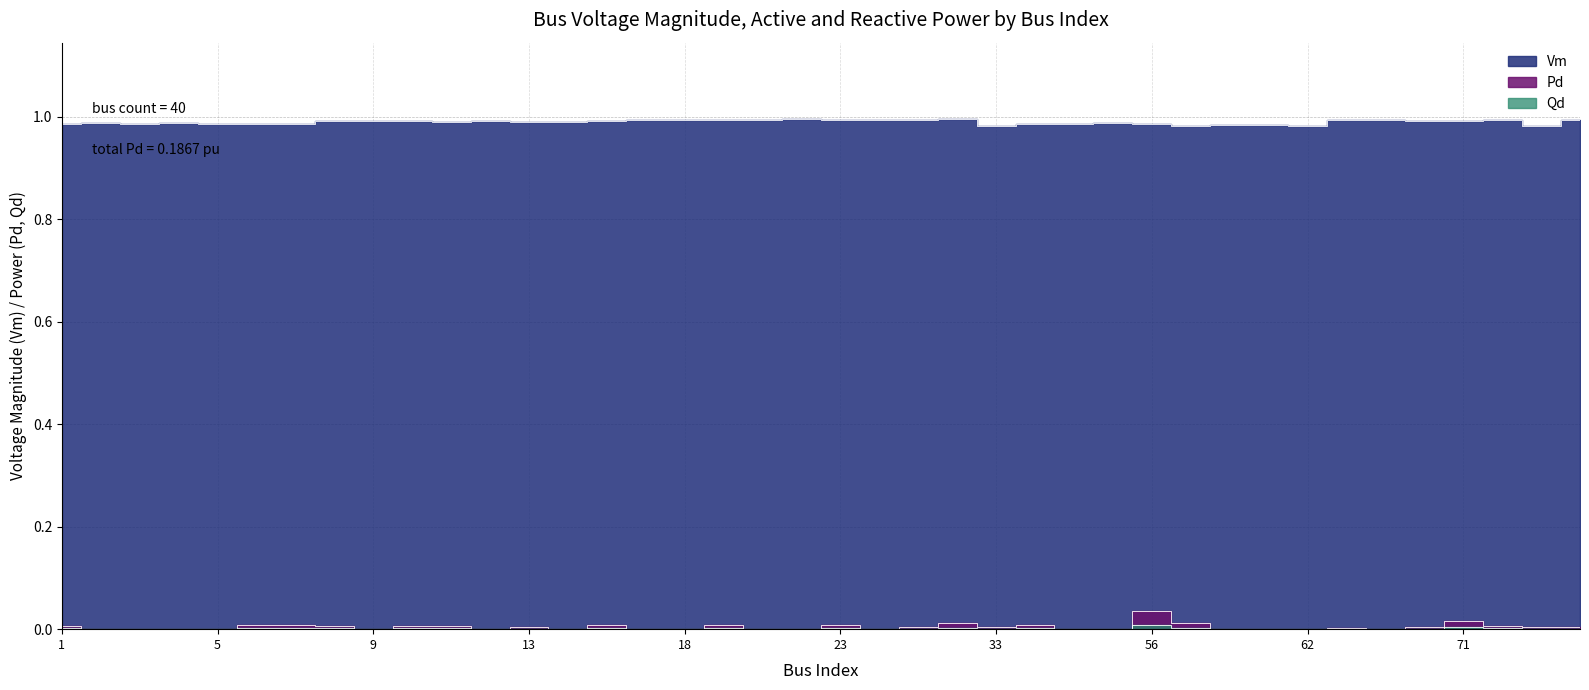

How many lines are shown in the chart?

3